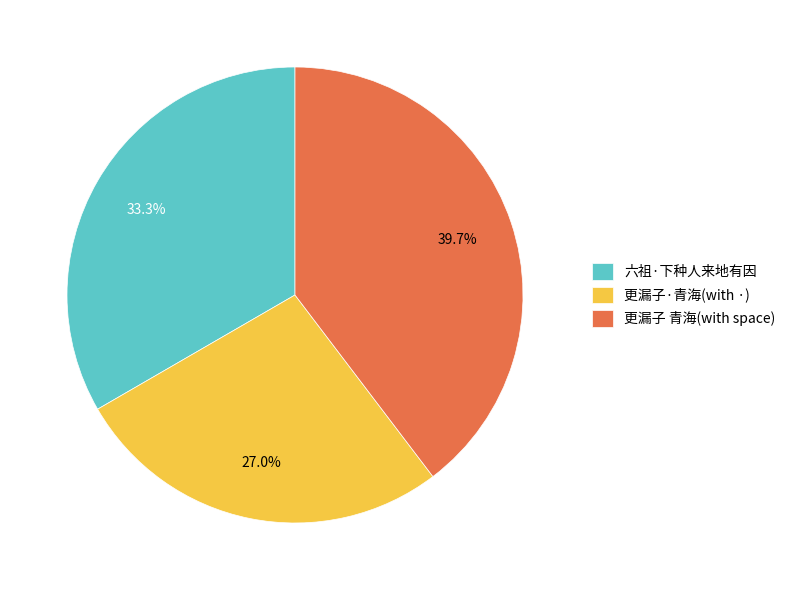

Is there any slice that represents more than half of the pie?

No